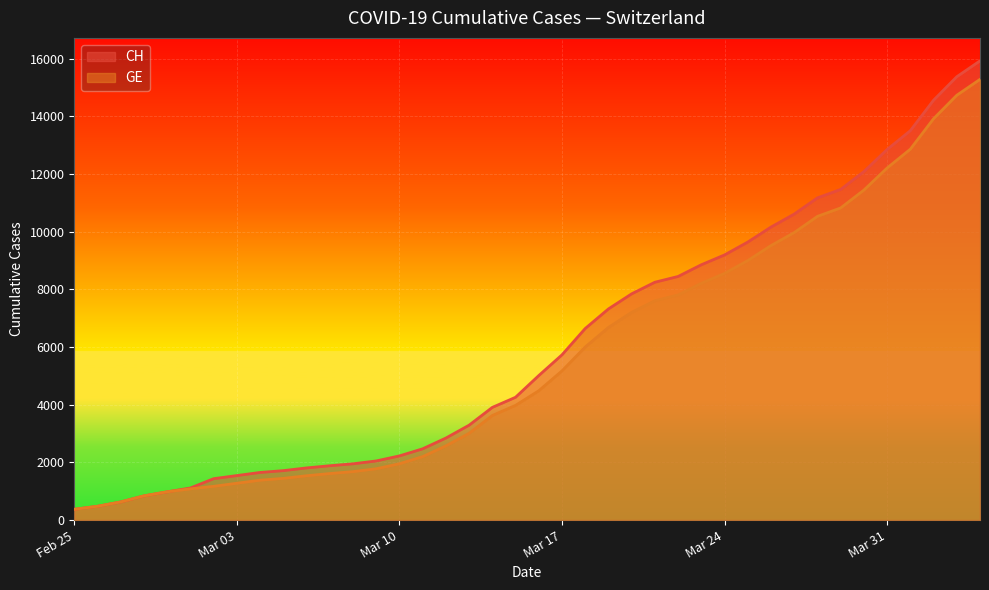

List the series in order of their peak value, lowest first.

GE, CH